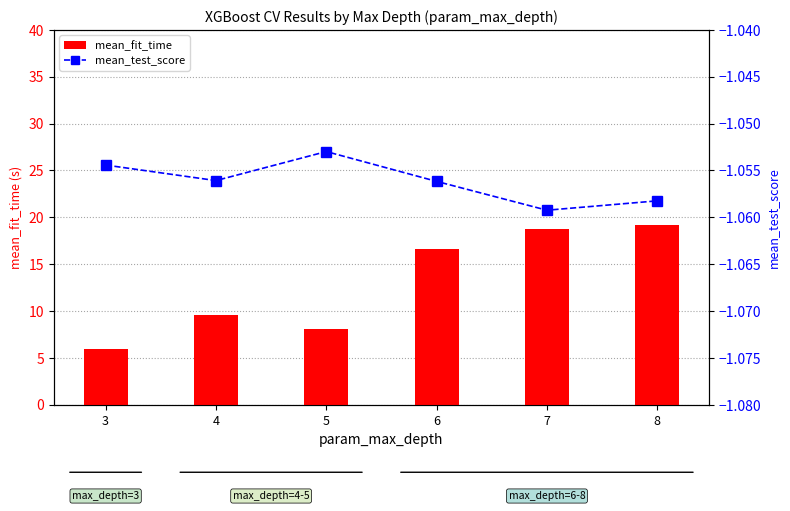

Reading right to left, list all the values displayed in this chart.

mean_fit_time: 19.2	18.8	16.6	8.1	9.5	6.0
mean_test_score: -1.1	-1.1	-1.1	-1.1	-1.1	-1.1